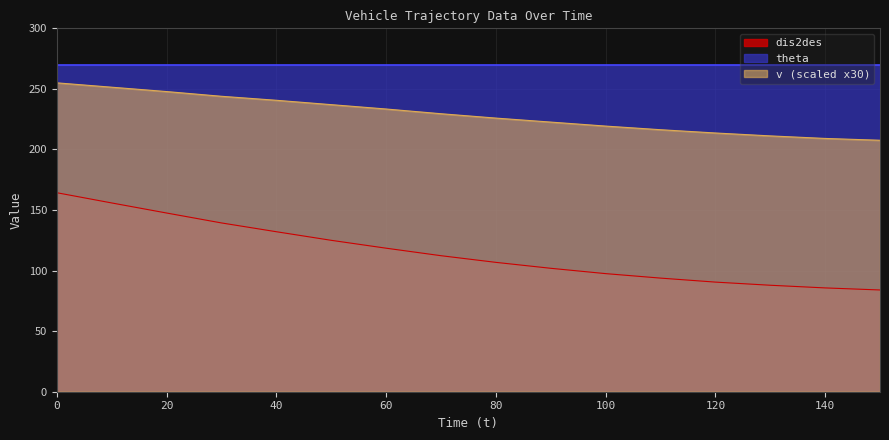

Between 70 and 90, which series saw the biggest shift?

dis2des